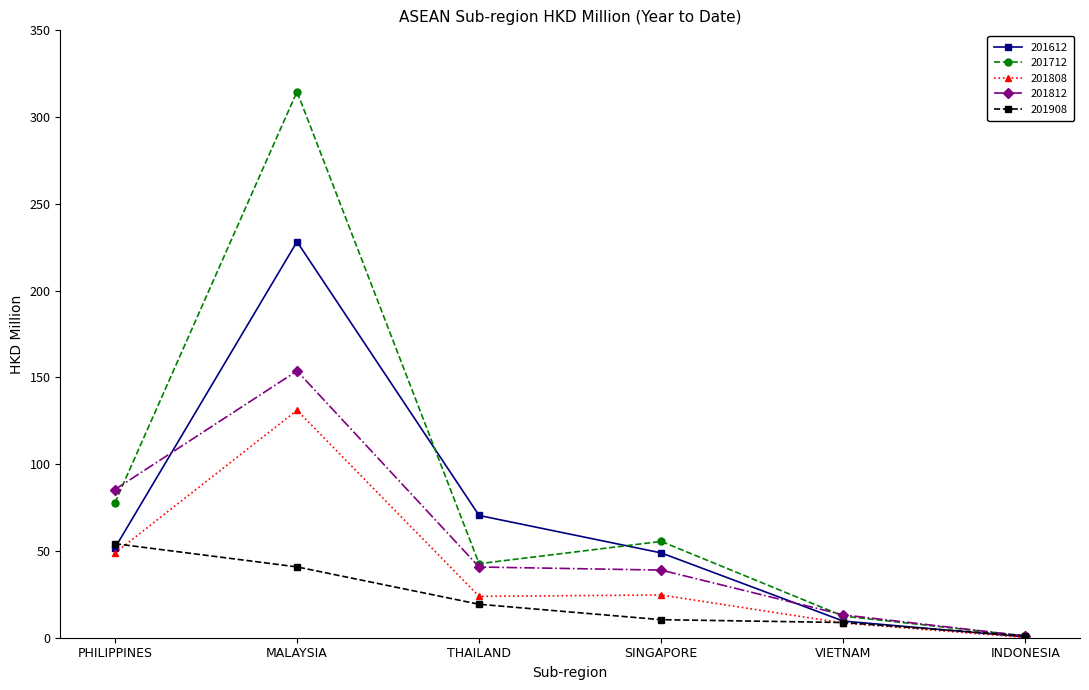

Which series has the widest spread of values?

201712